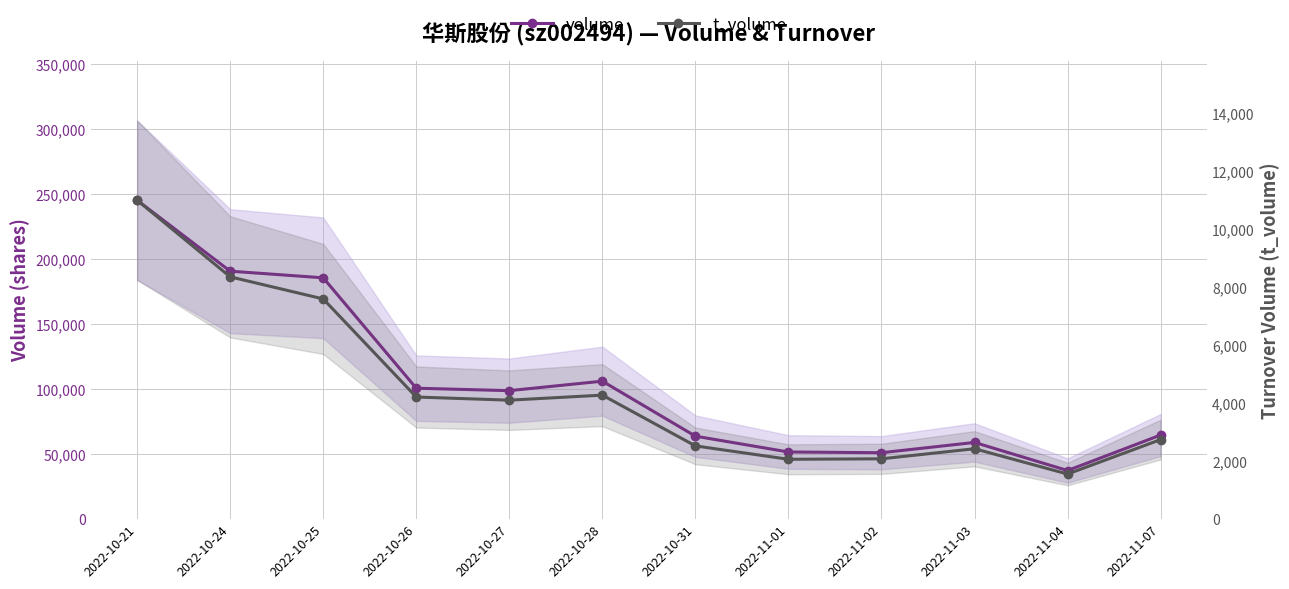

At how many categories does at least one series exceed 46863?

11